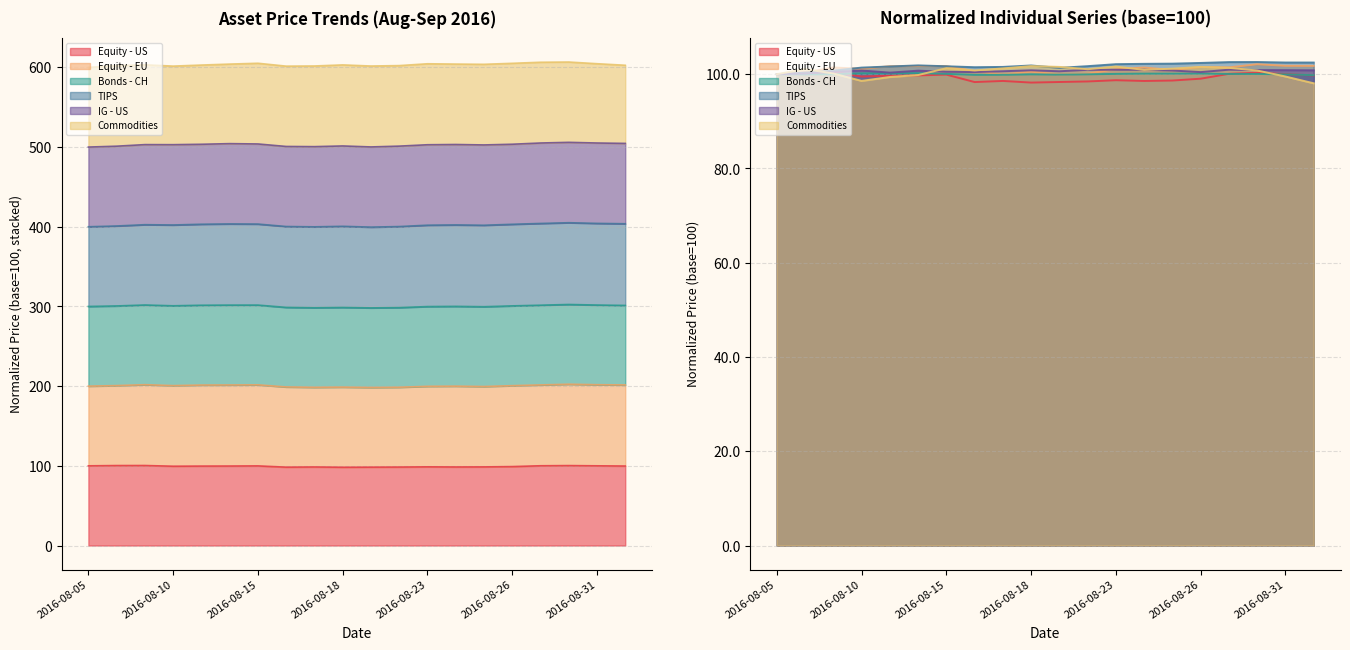

True or false: TIPS has a value of 169.4 at 2016-08-17.

False